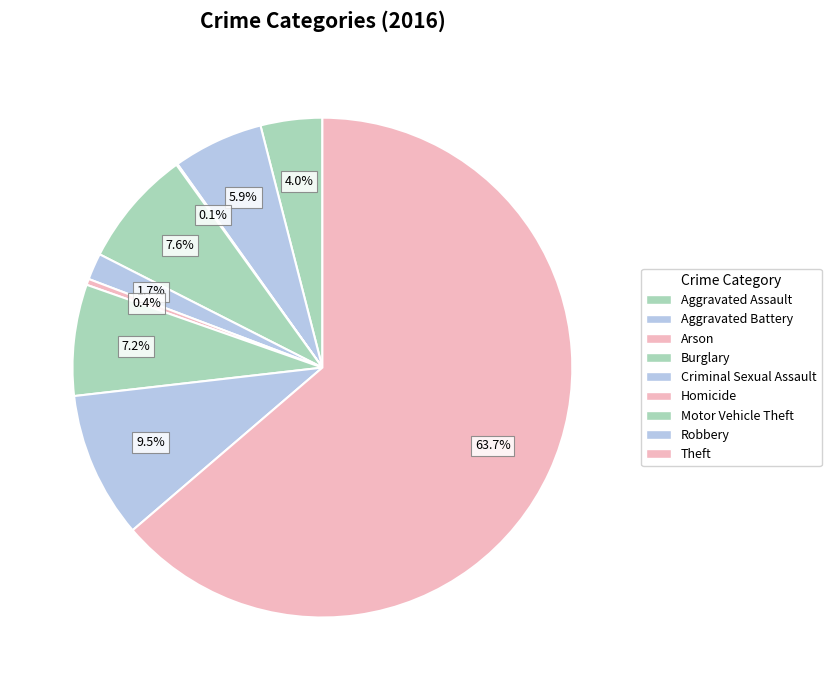

Which category has the biggest portion of the pie?

Theft